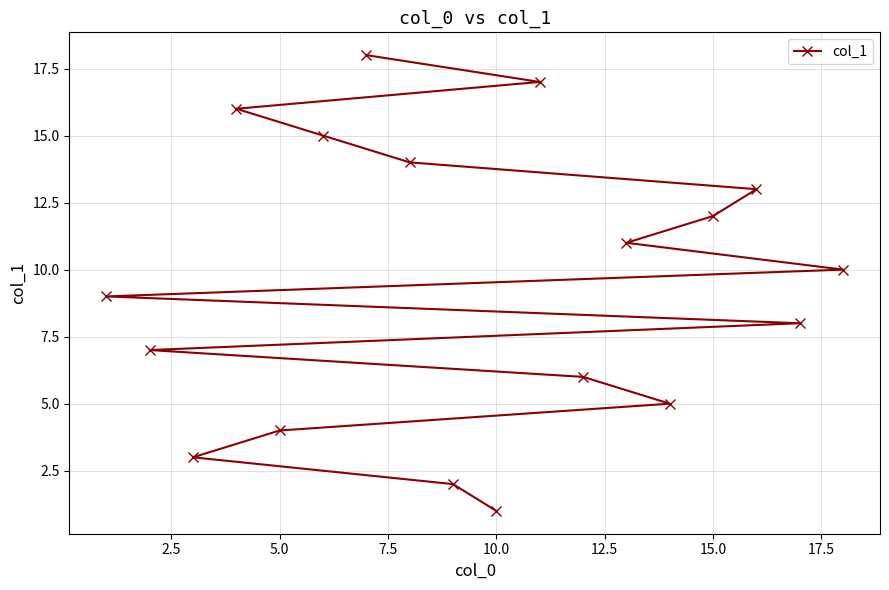

How many data points does each series have?

18